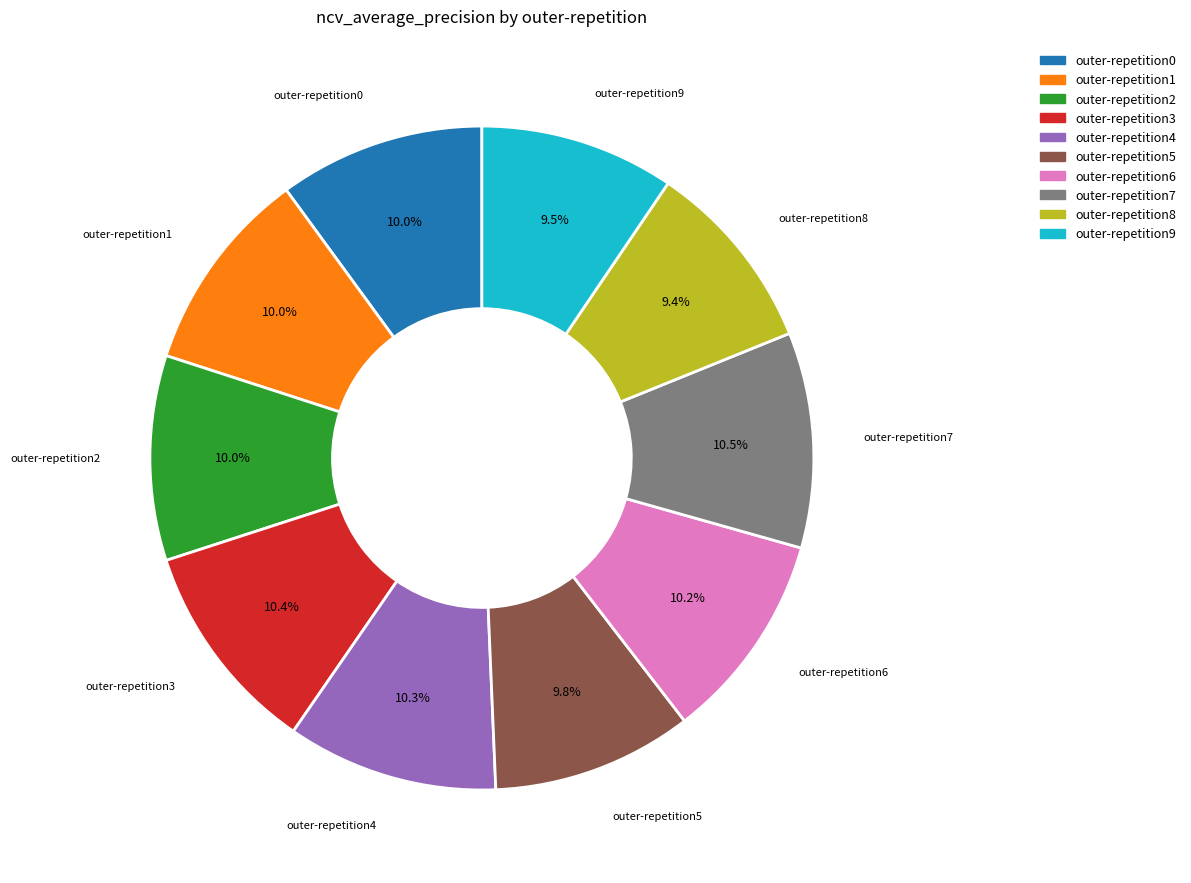

Combined, do outer-repetition6 and outer-repetition7 account for over 50%?

No